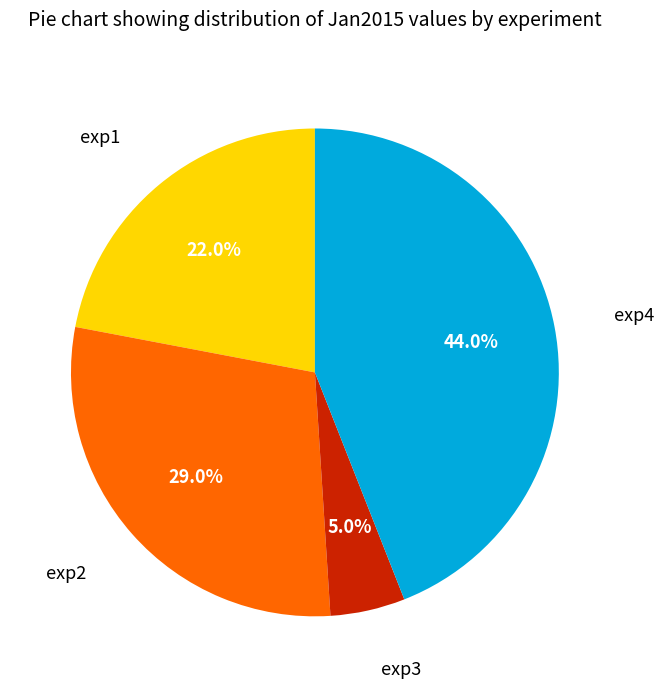

Does any single category account for the majority?

No